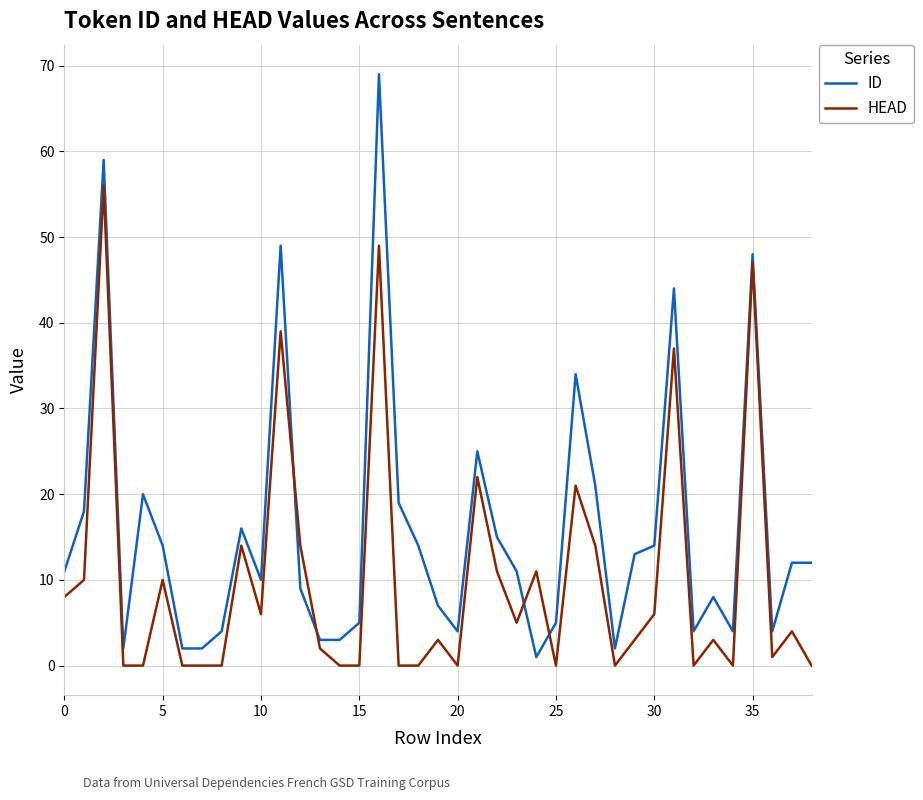

After their last crossing, which series has the higher values: HEAD or ID?

ID